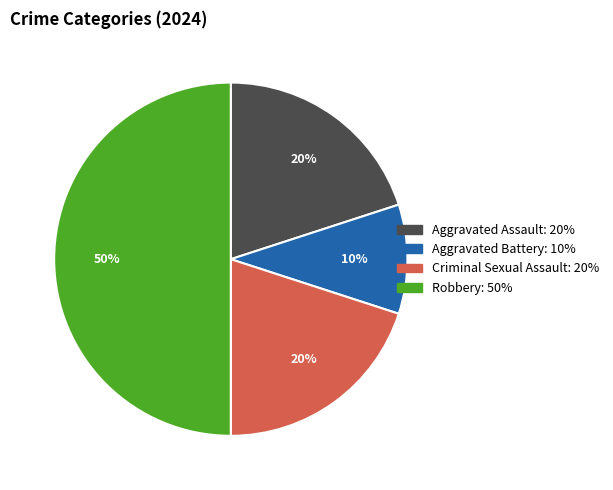

Is the sum of Aggravated Assault and Aggravated Battery greater than half?

No